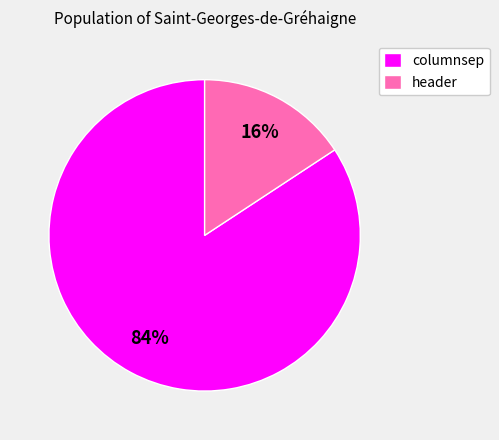

To the nearest percent, what portion does columnsep represent?

84%